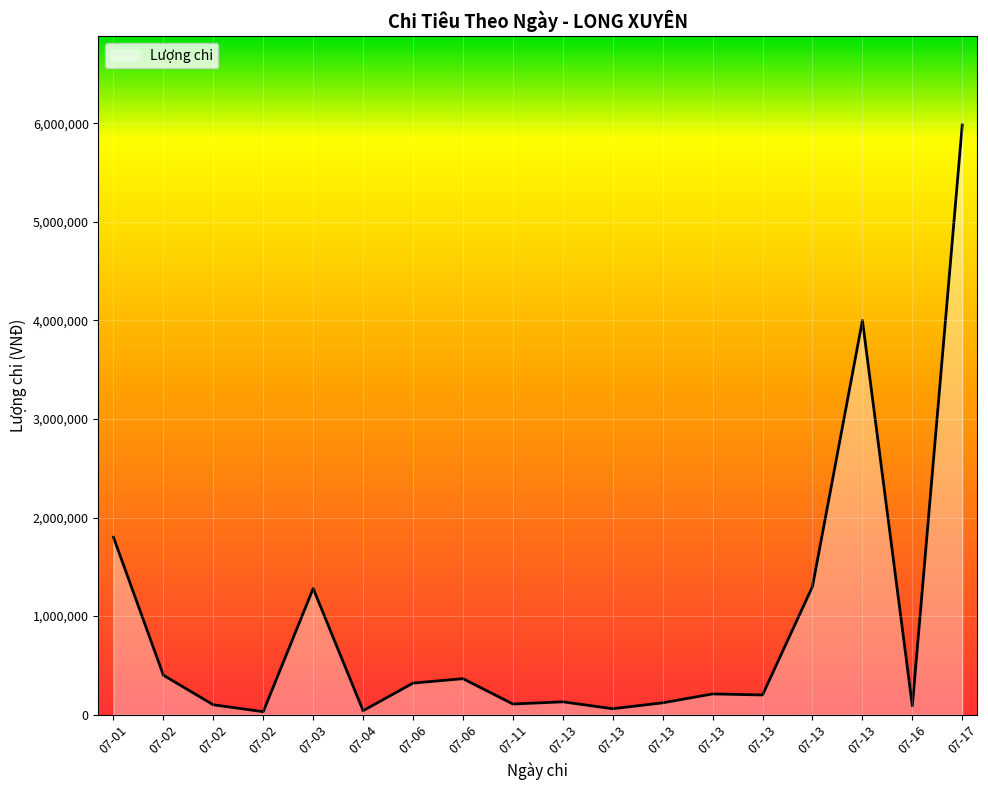

What is the ratio of the value at 07-01 to the value at 07-02?

4.5